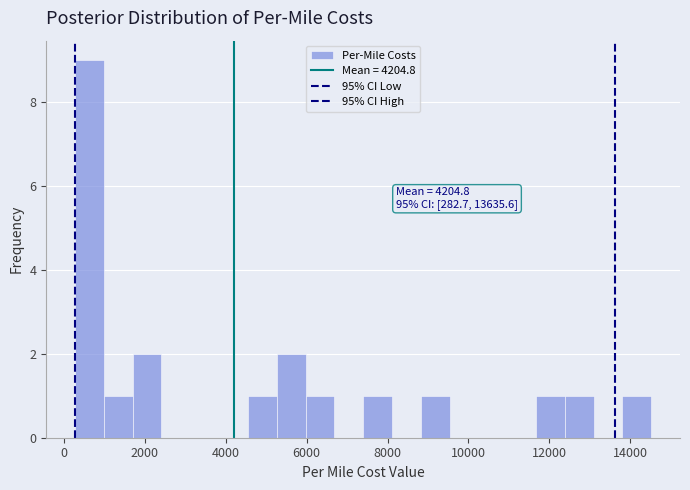

Around what value on the x-axis is the tallest bar? Give the approximate position of its centre, as read against the axis.

600